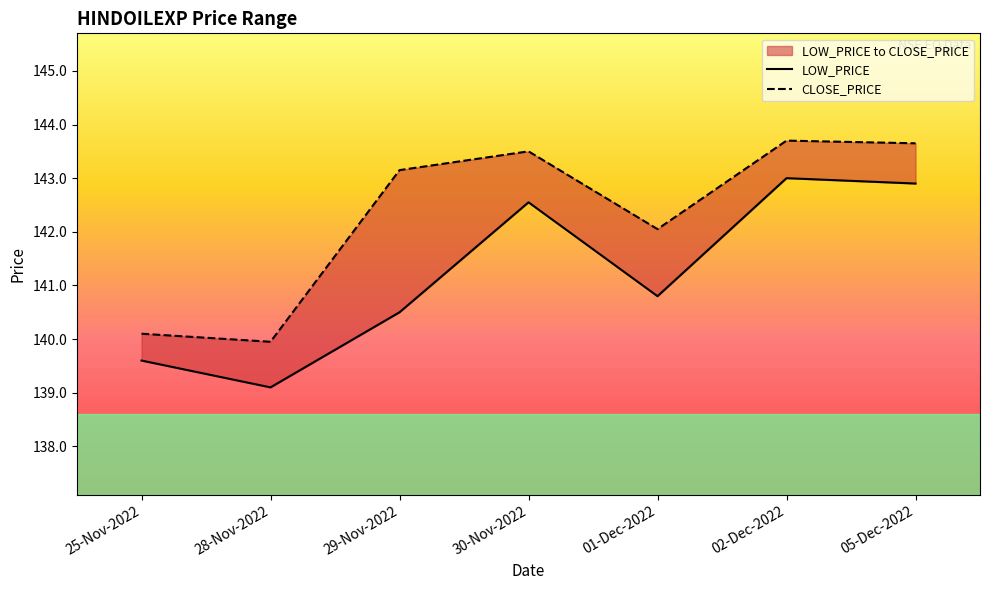

True or false: LOW_PRICE has a value of 140.5 at 29-Nov-2022.

True